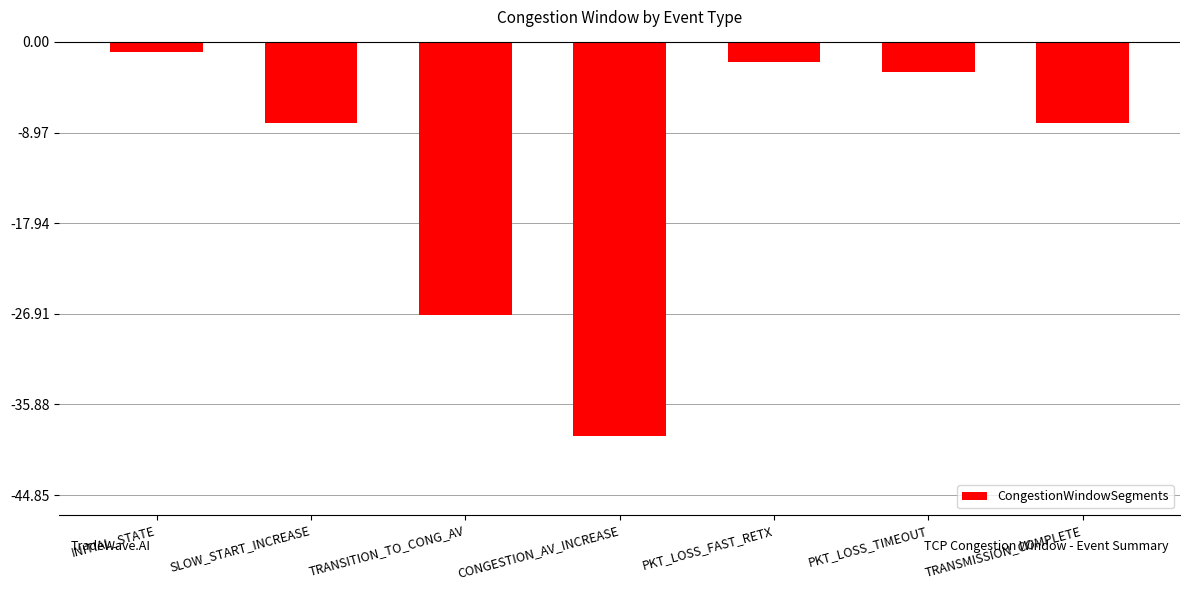

Does the chart contain any negative values?

Yes